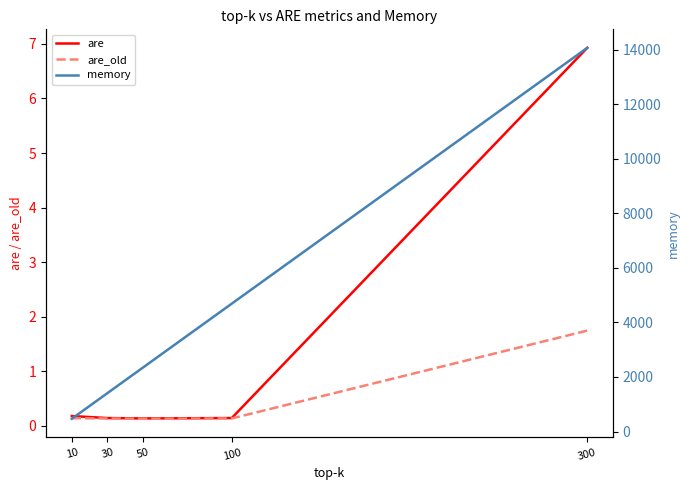

What is the sum of all memory values?

22968.8